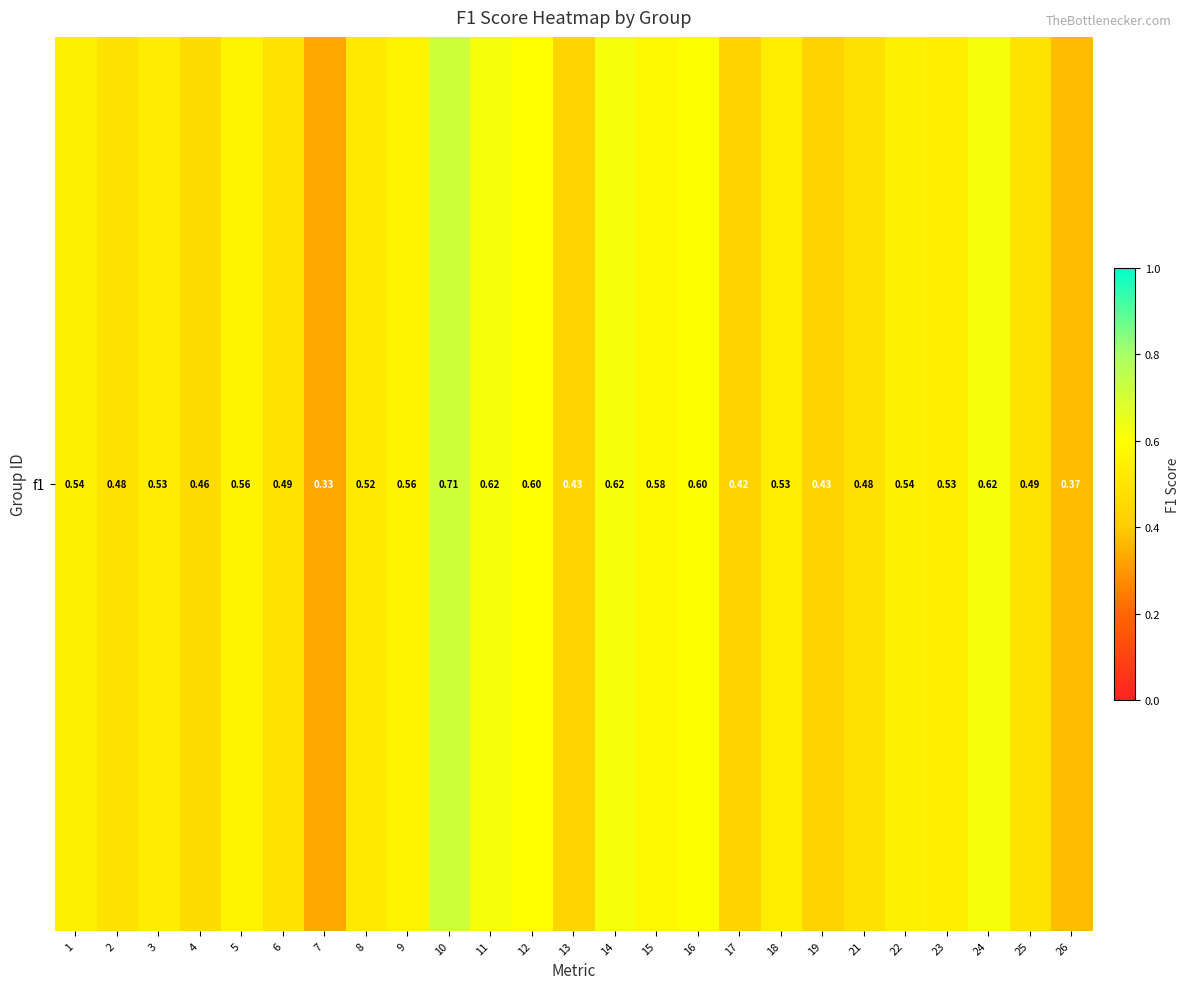

Rank the categories by value from highest to lowest.

10, 14, 24, 11, 16, 12, 15, 5, 9, 22, 1, 18, 23, 3, 8, 25, 6, 21, 2, 4, 13, 19, 17, 26, 7